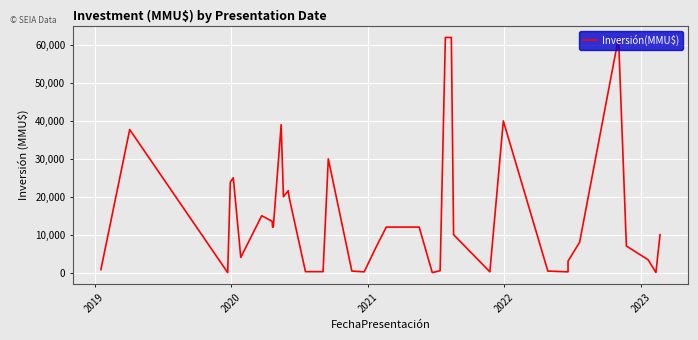

At which label does the data first exceed 12000?

2019